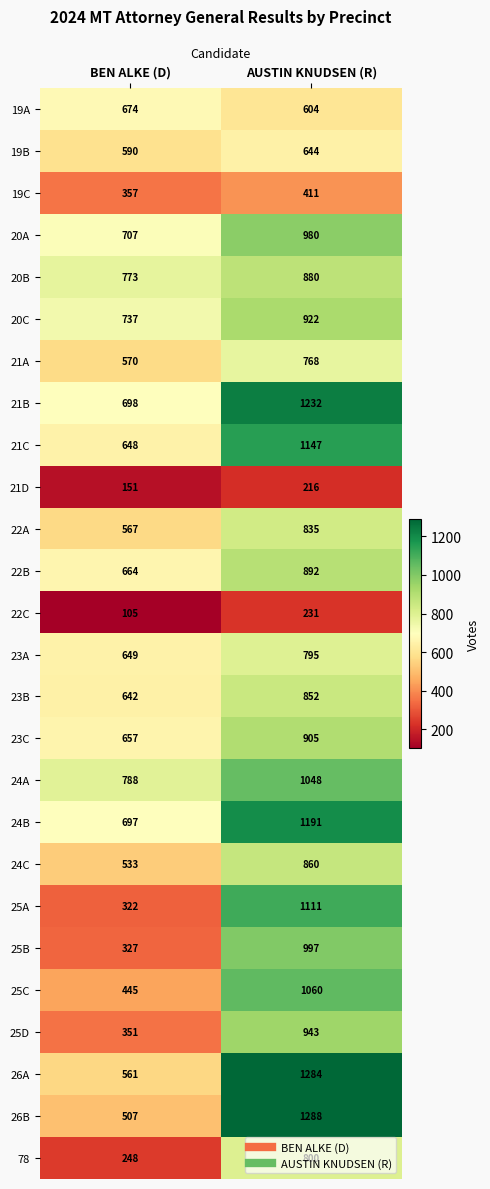

What is the difference between the 19A values at AUSTIN KNUDSEN (R) and BEN ALKE (D)?

70